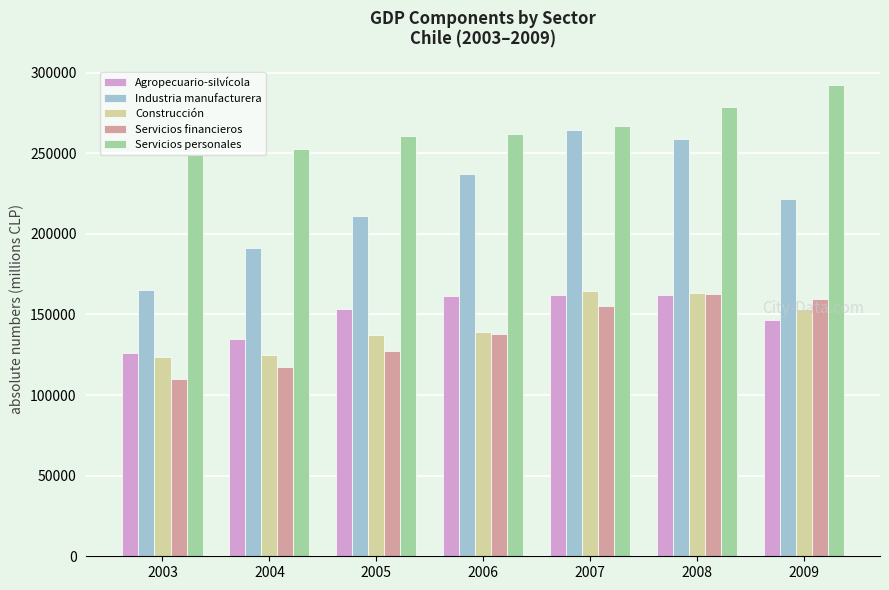

What is the difference between the highest and lowest values at 2007?

111852